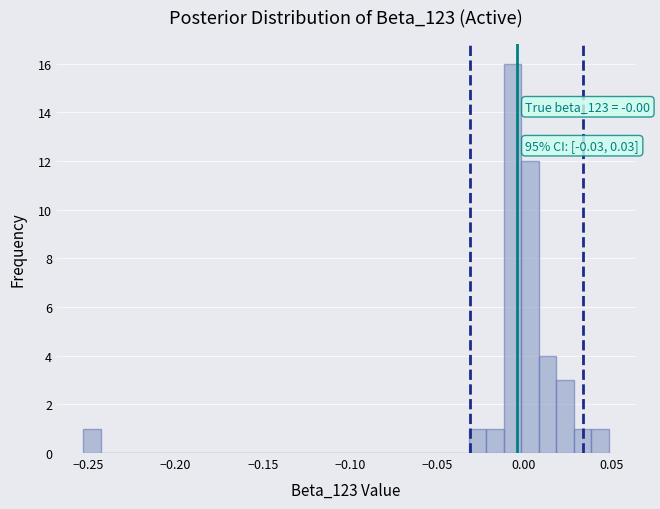

Around what value on the x-axis is the tallest bar? Give the approximate position of its centre, as read against the axis.

-0.005